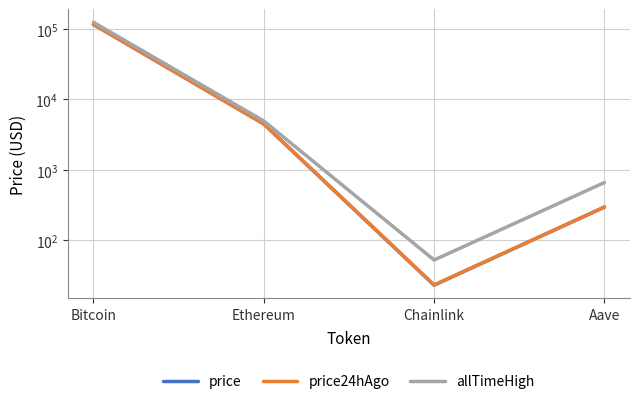

How many lines are shown in the chart?

3